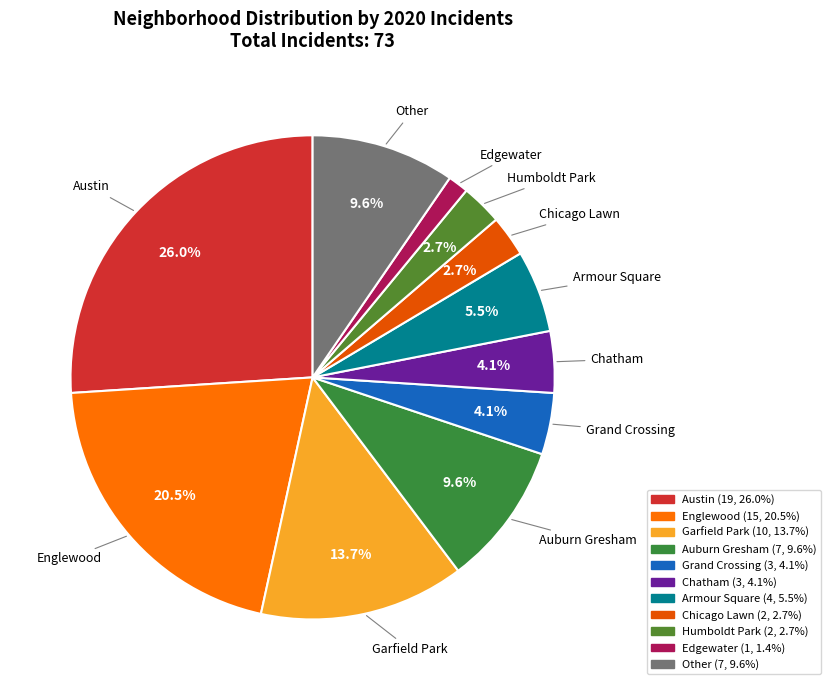

Count the number of slices in the pie.

11